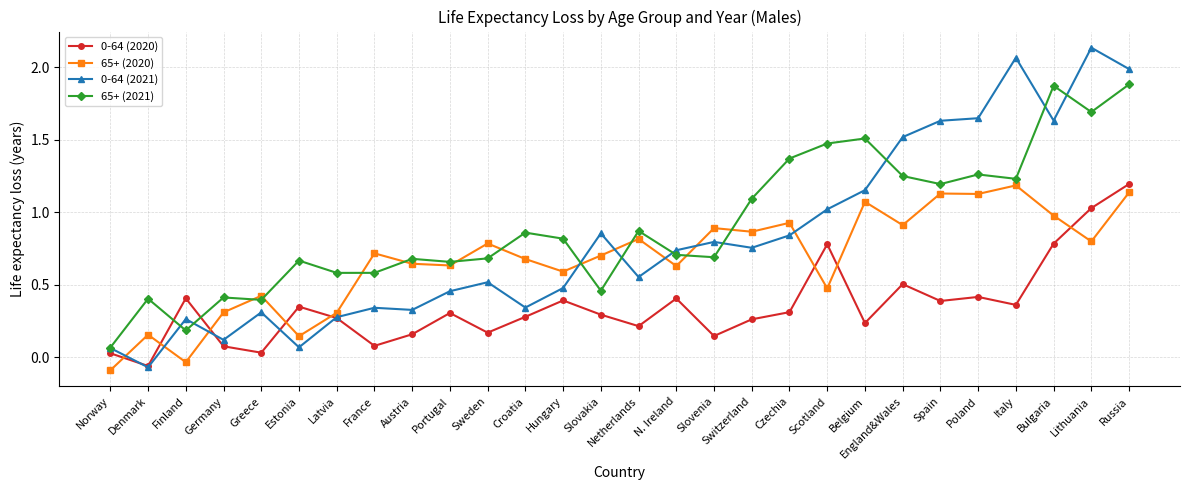

In 65+ (2020), how many points are higher than both neighbors (excluding endpoints)?

10